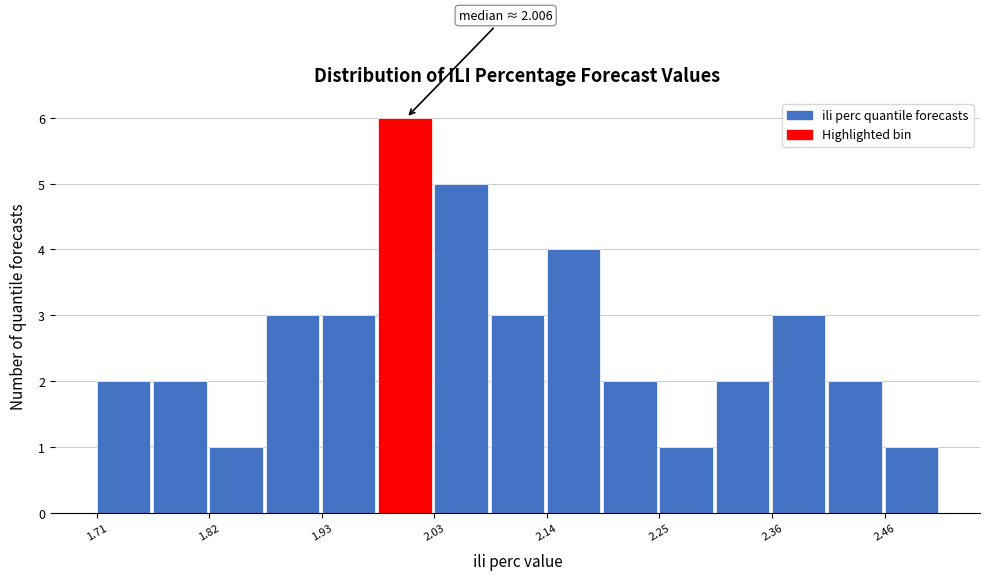

Around what value on the x-axis is the tallest bar? Give the approximate position of its centre, as read against the axis.

2.00